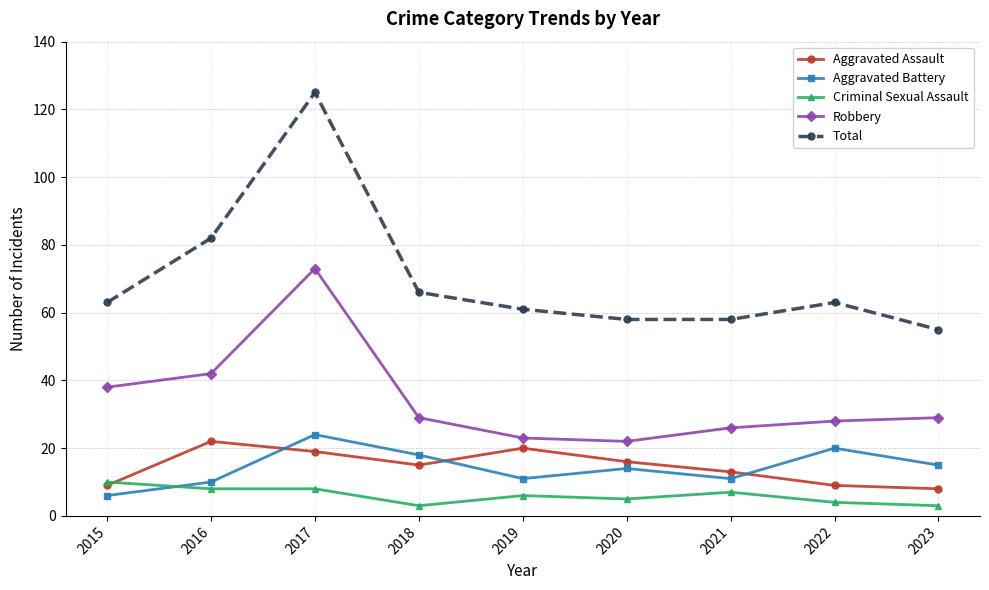

At which category is the sum across all series the highest?

2017